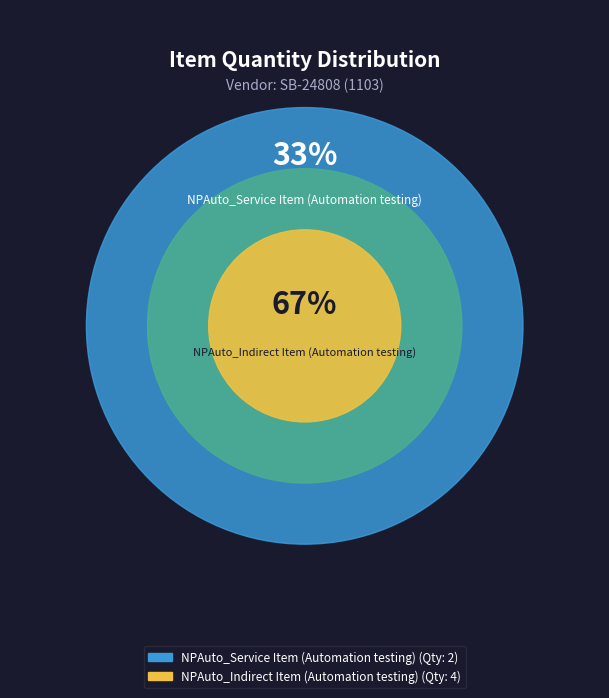

Is the sum of NPAuto_Indirect Item (Automation testing) and NPAuto_Service Item (Automation testing) greater than half?

Yes